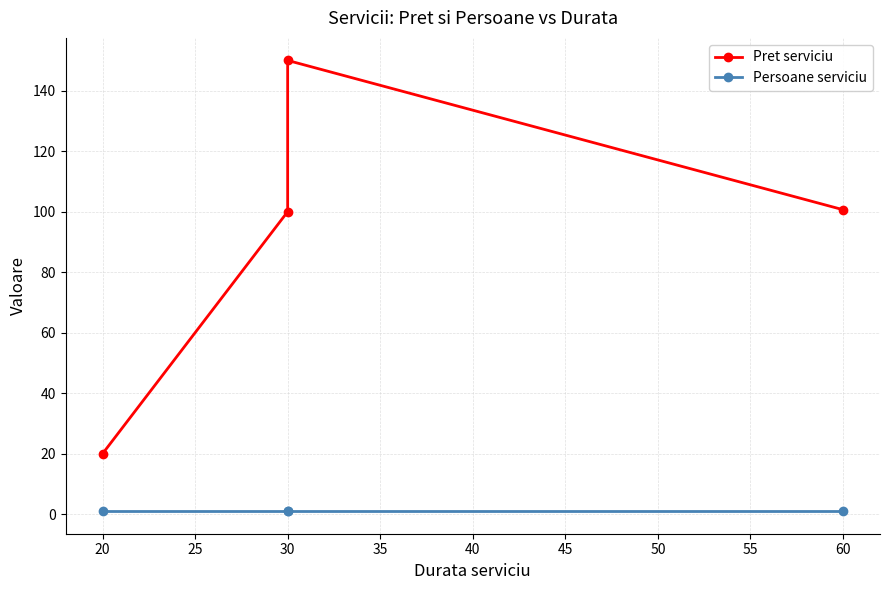

What is the maximum value shown in the chart?

150.0